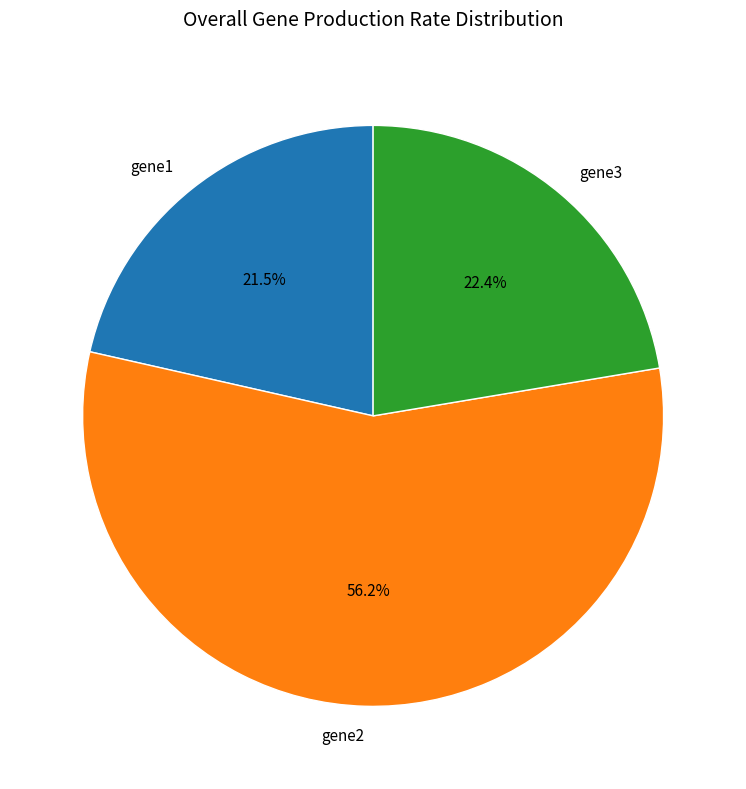

What is the total percentage of gene3 and gene2?

78.5%